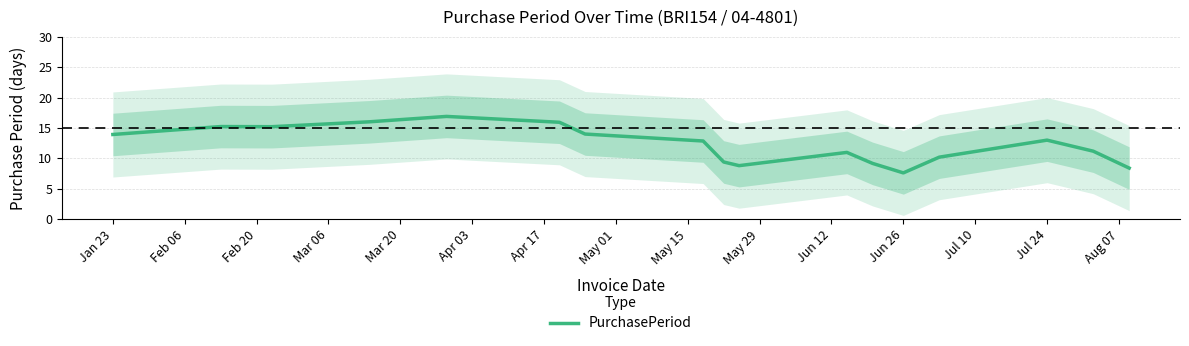

Where does the PurchasePeriod series first go above 12?

Jan 23